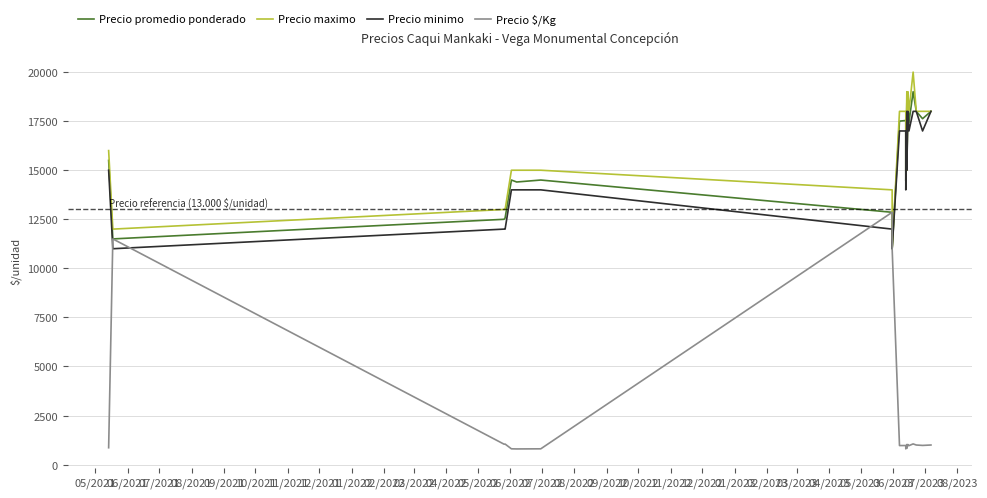

Does the chart have visible grid lines?

Yes